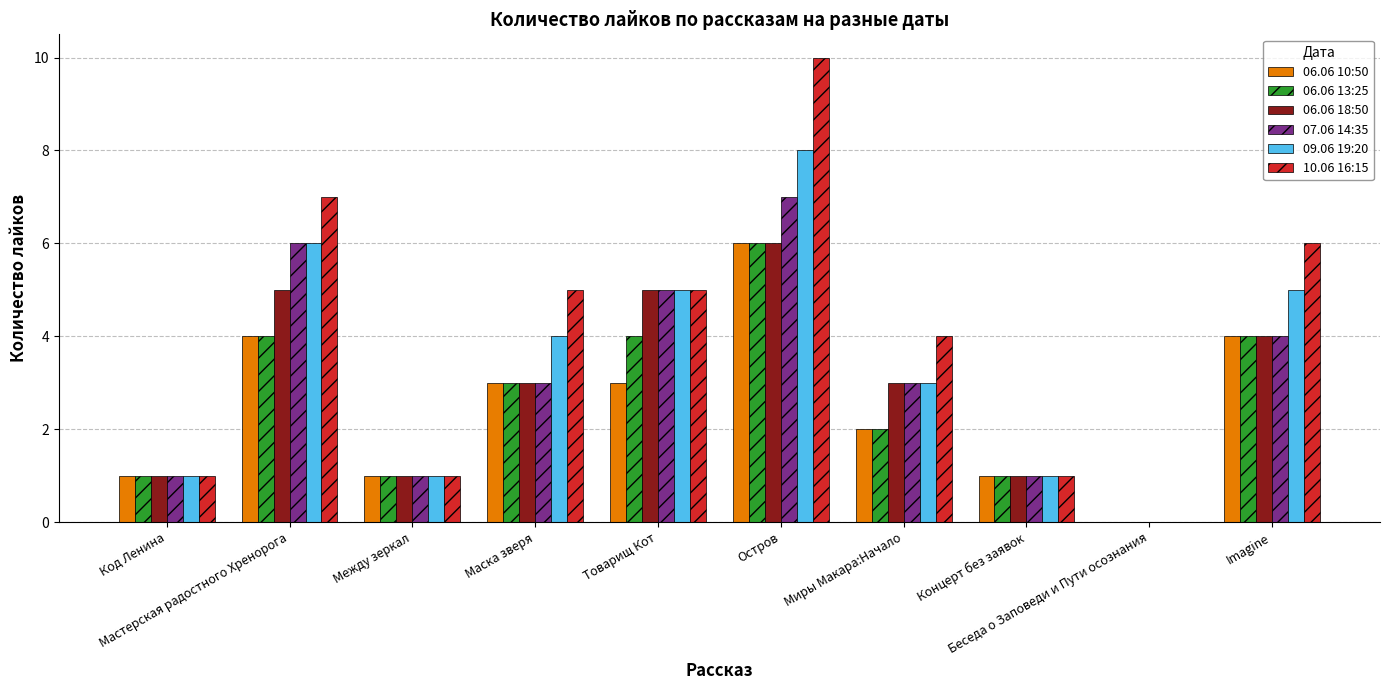

Which series has the largest total across all categories?

10.06 16:15